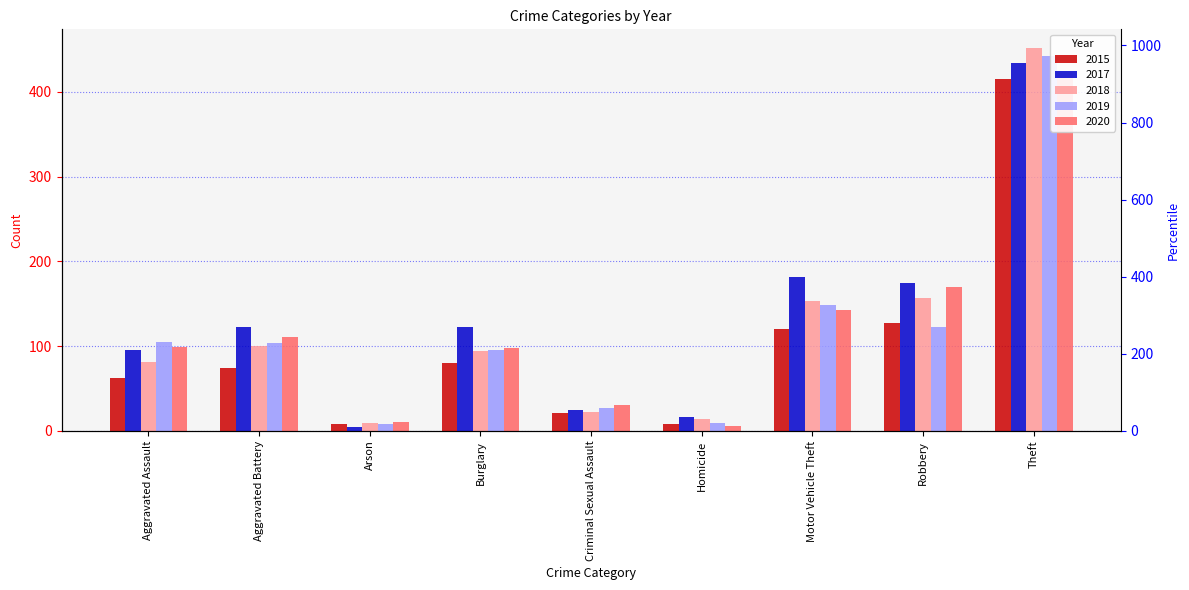

What is the value of the 2015 bar at the 2nd from the left?

74